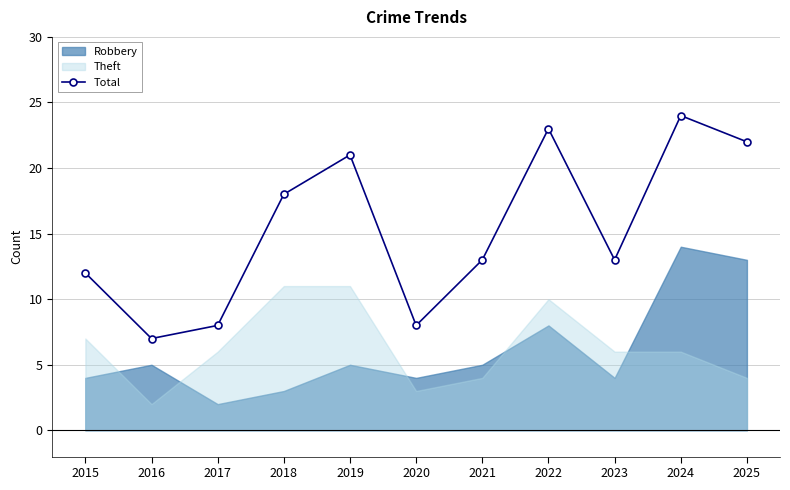

Rank the categories by value from lowest to highest.

2016, 2017, 2020, 2015, 2021, 2023, 2018, 2019, 2025, 2022, 2024